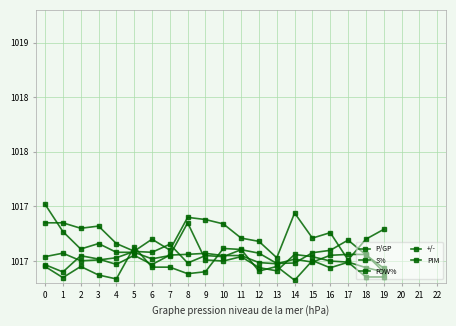

Is this an area chart (filled region under the line)?

No